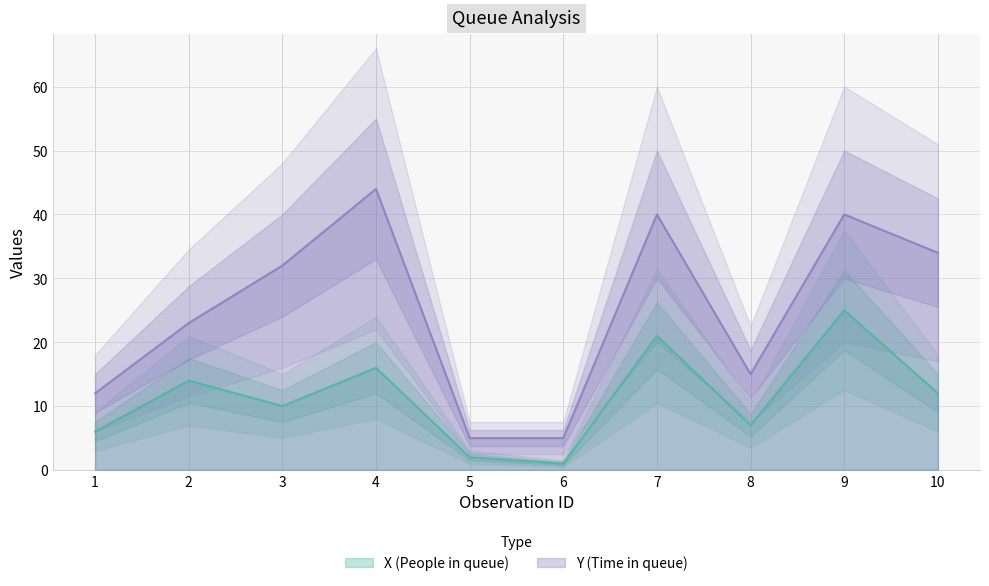

True or false: X (People in queue) has a value of 21 at 7.

True